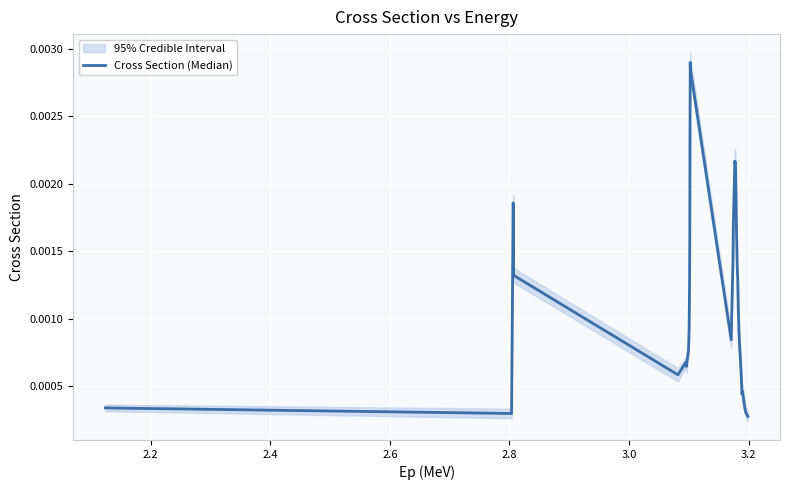

What position from the left is 3.2?

7